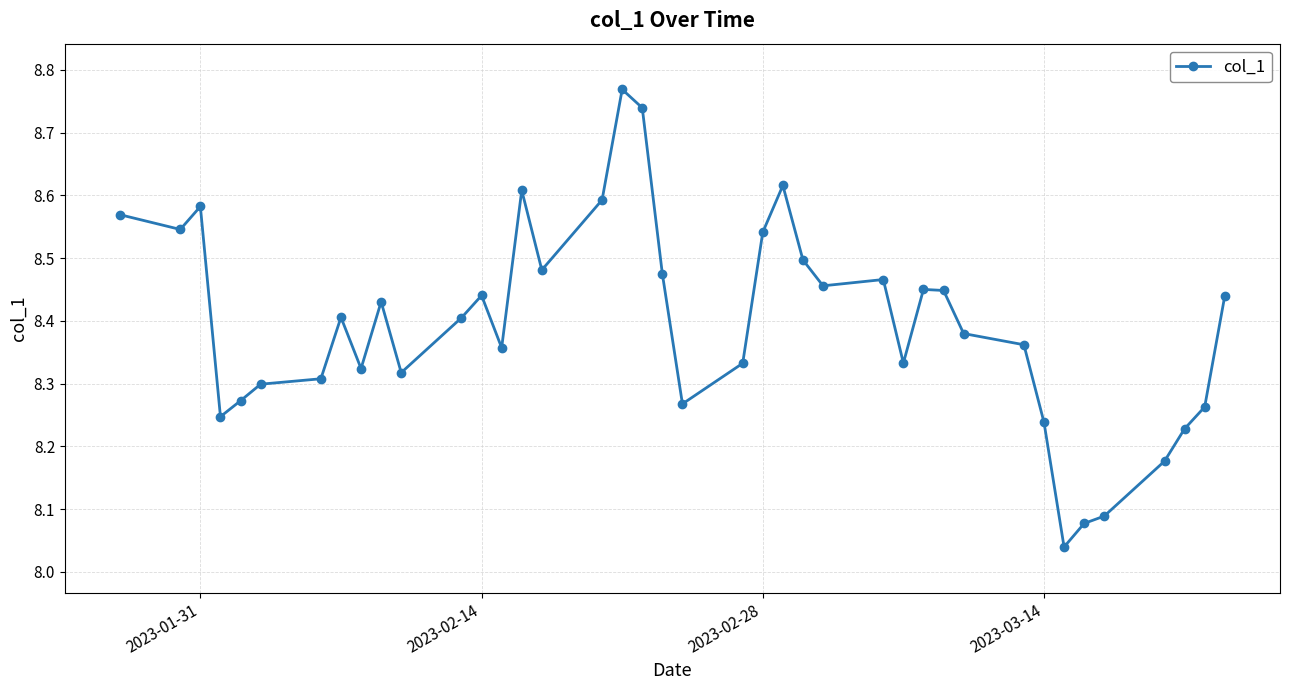

What is the sum of all values?

335.9